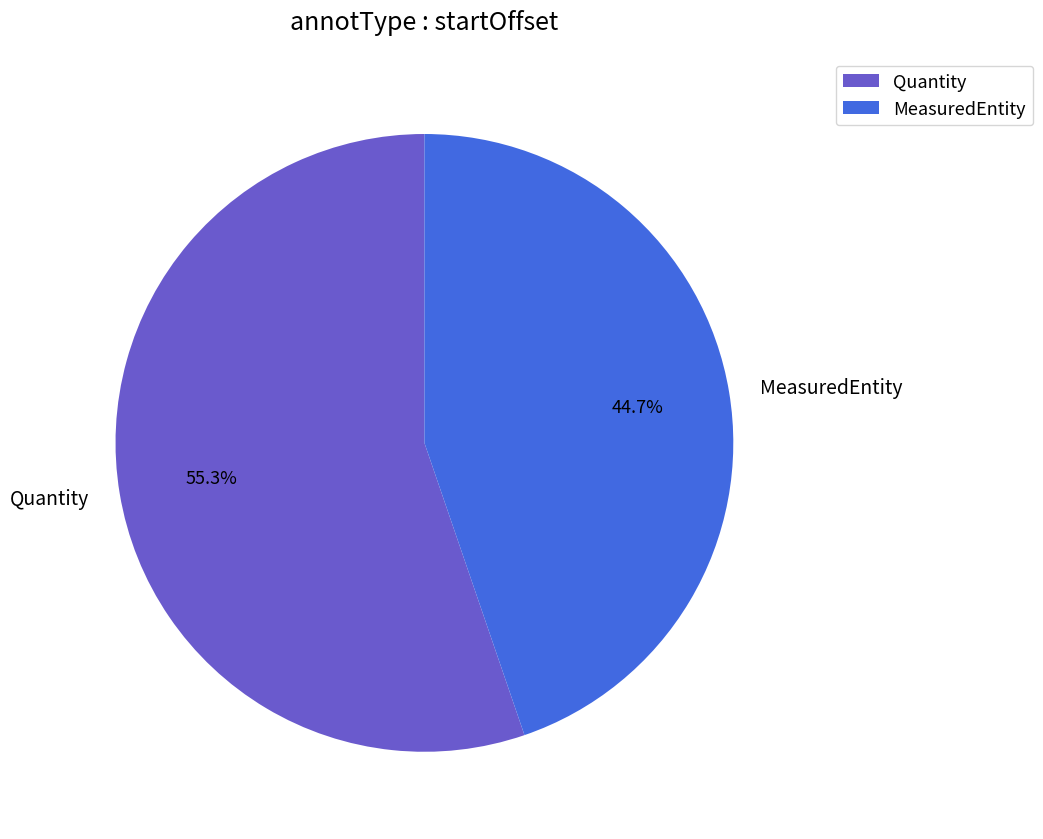

Is there a majority slice in this chart?

Yes